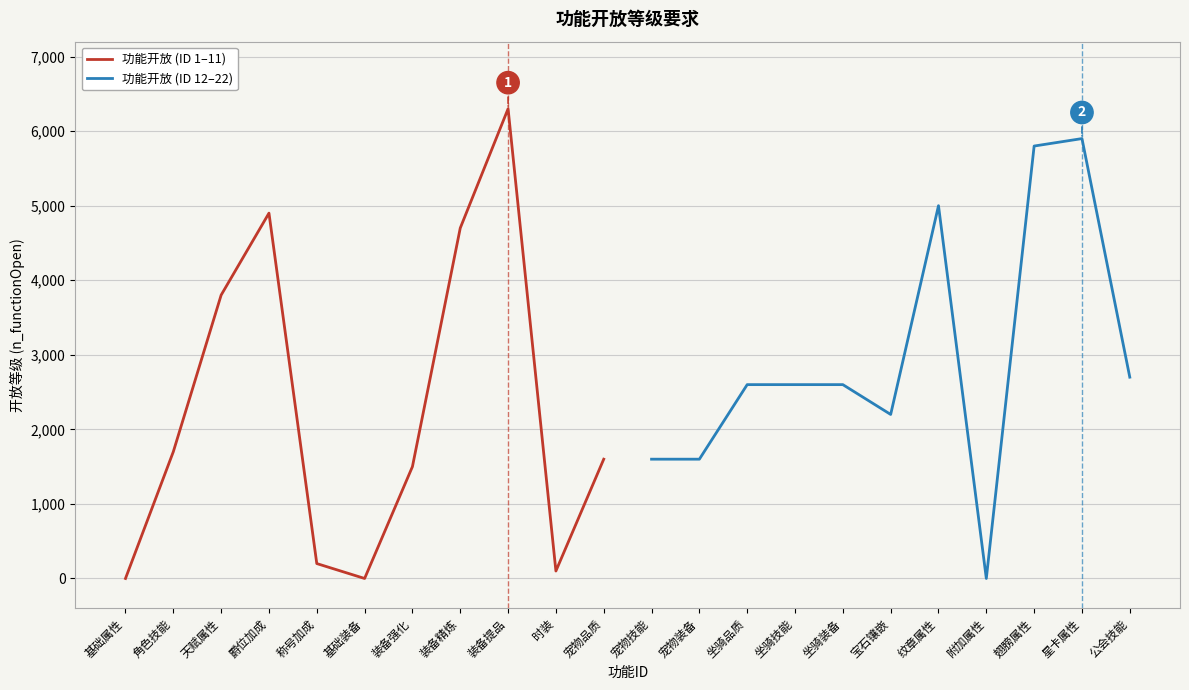

The 功能开放 (ID 1–11) series shows 6778 at 爵位加成. True or false?

False